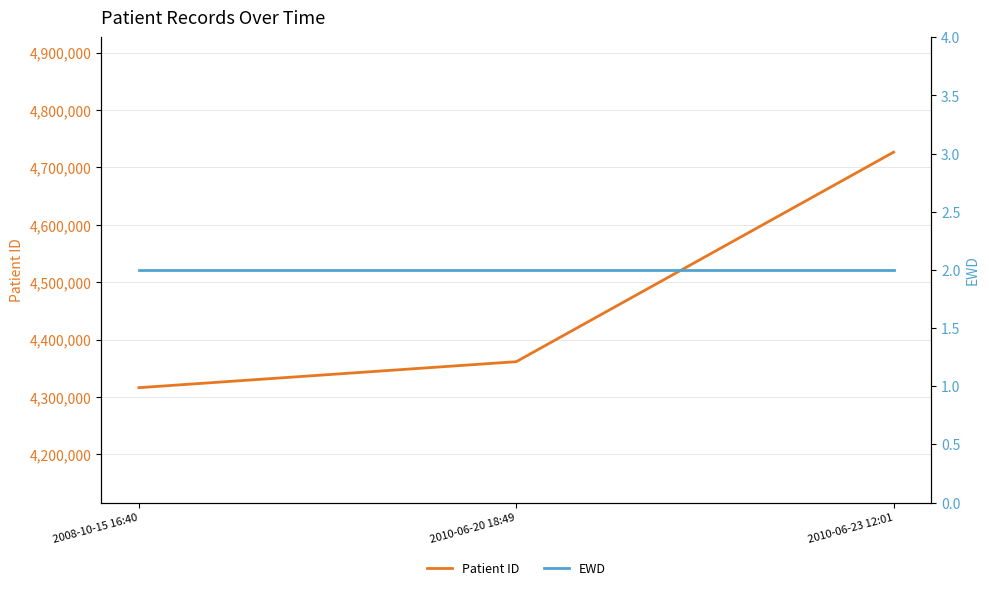

What is the value of the Patient ID point at the 2nd from the left?

4361627